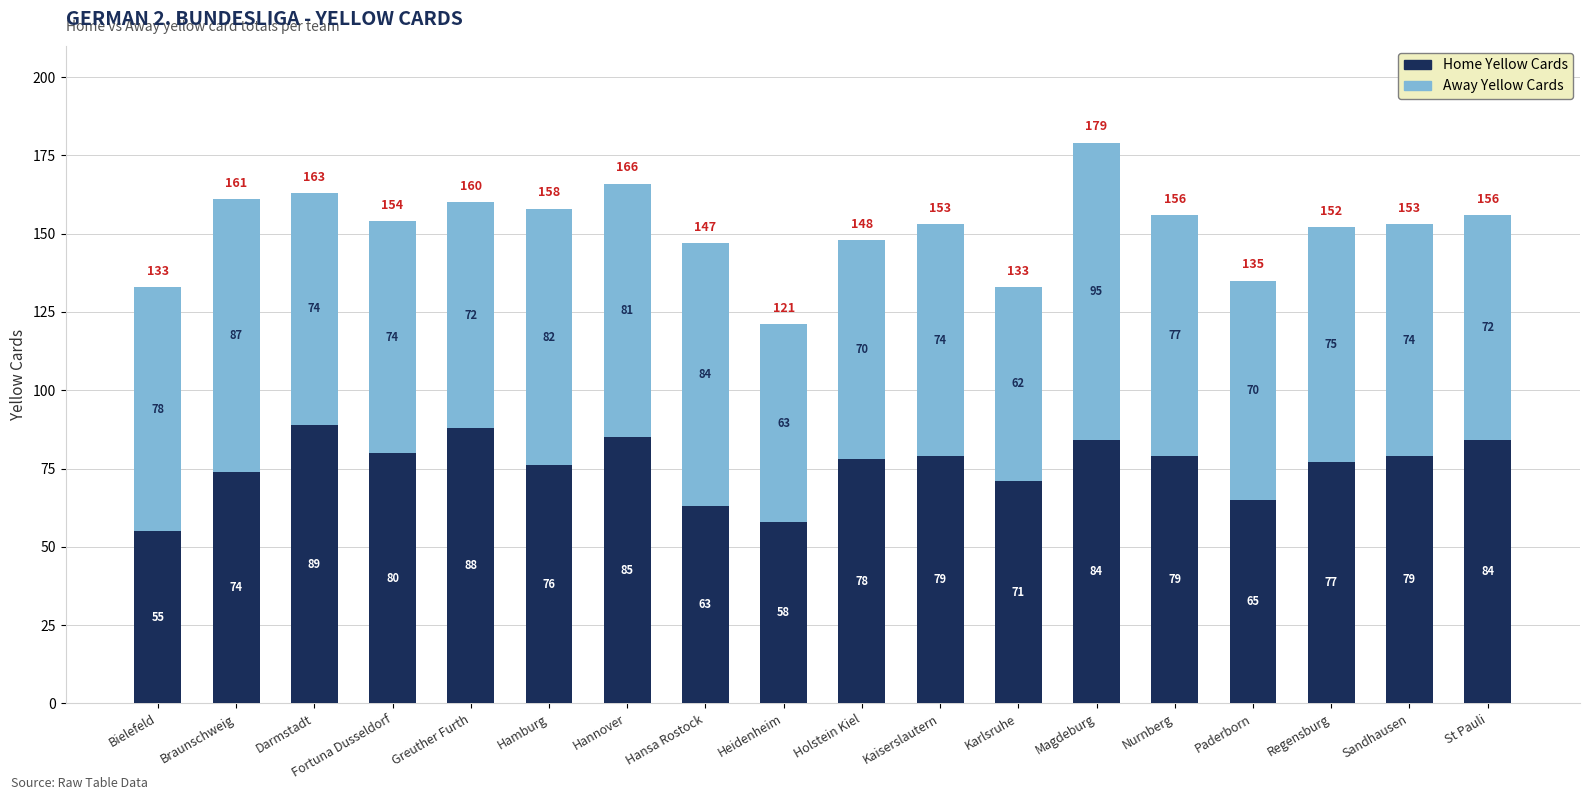

What is the value of the Home Yellow Cards bar at the 18th from the left?

84